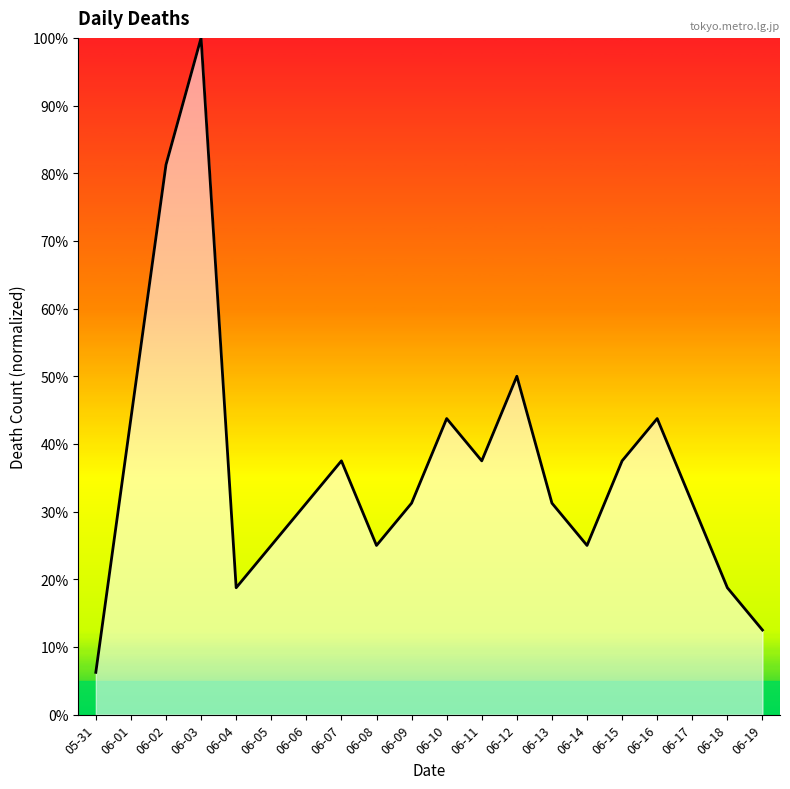

At which category does the data reach its first local valley?

06-04